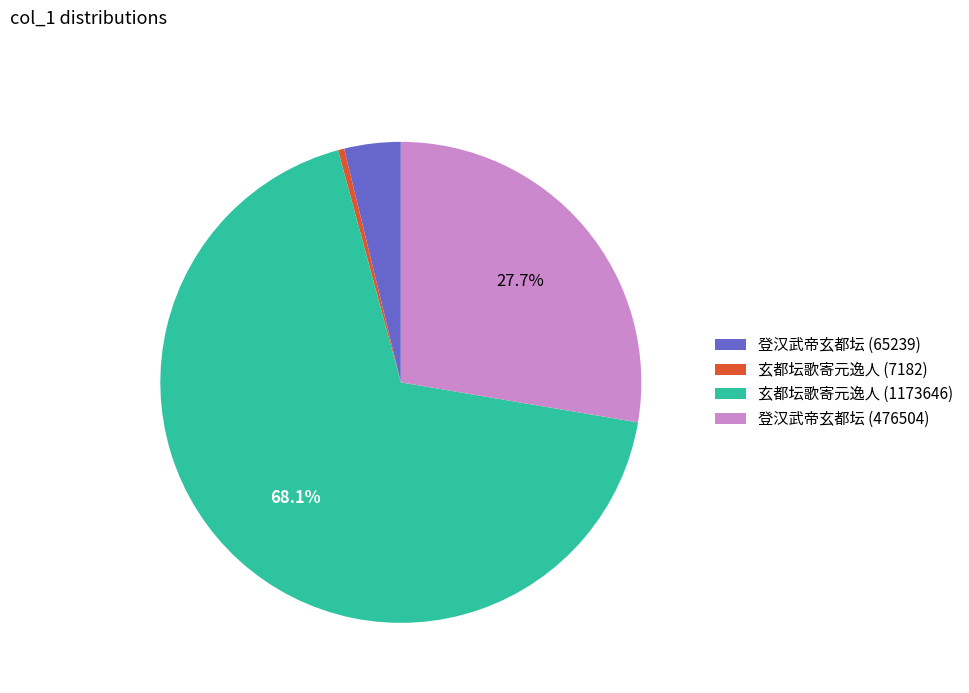

Between 玄都坛歌寄元逸人 (1173646) and 登汉武帝玄都坛 (476504), which is larger?

玄都坛歌寄元逸人 (1173646)